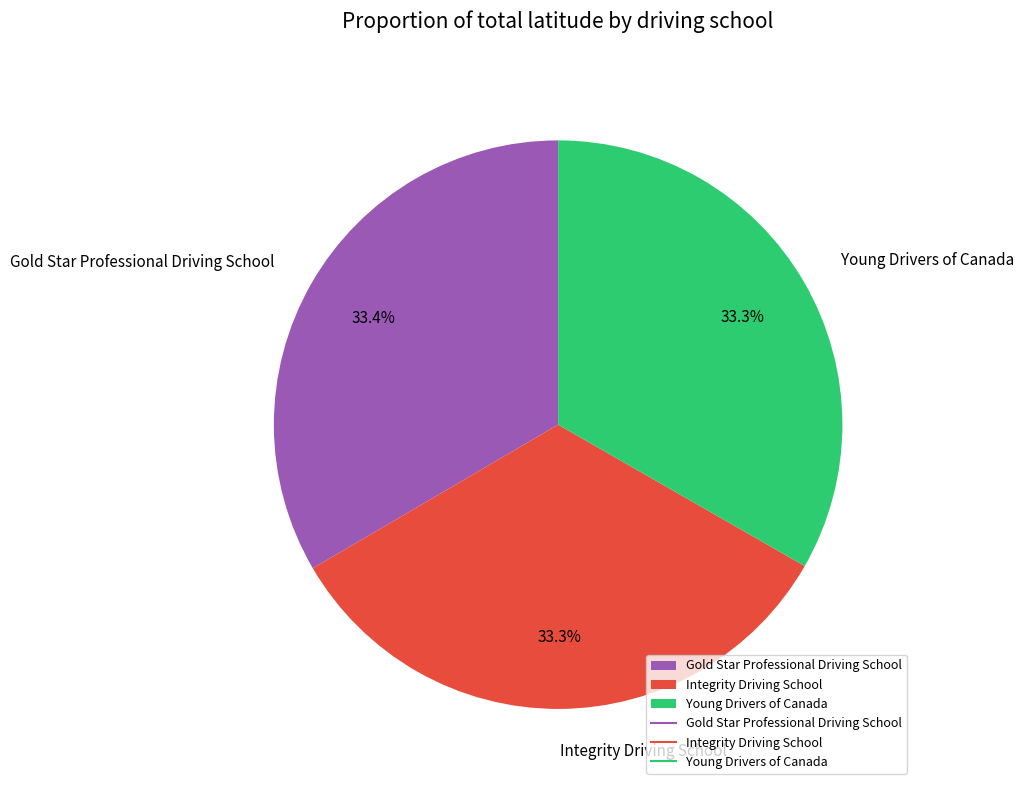

Is Integrity Driving School the majority of the pie?

No